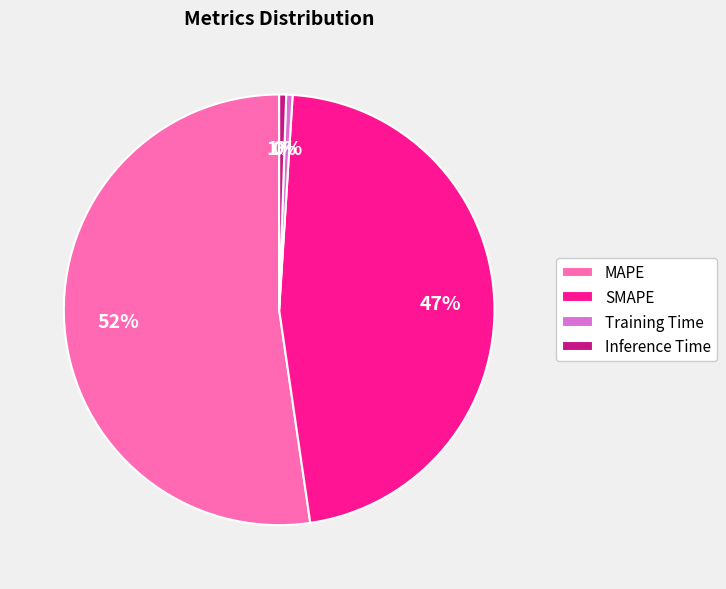

Which category has the biggest portion of the pie?

MAPE